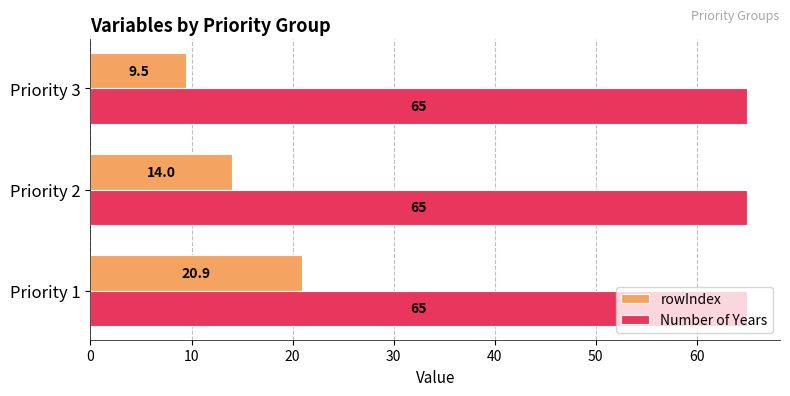

The rowIndex series shows 20.9 at Priority 1. True or false?

True